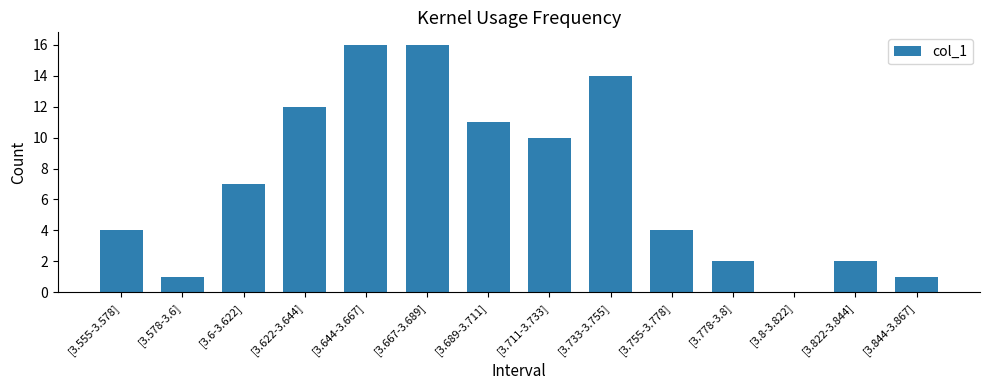

Are the bars horizontal?

No